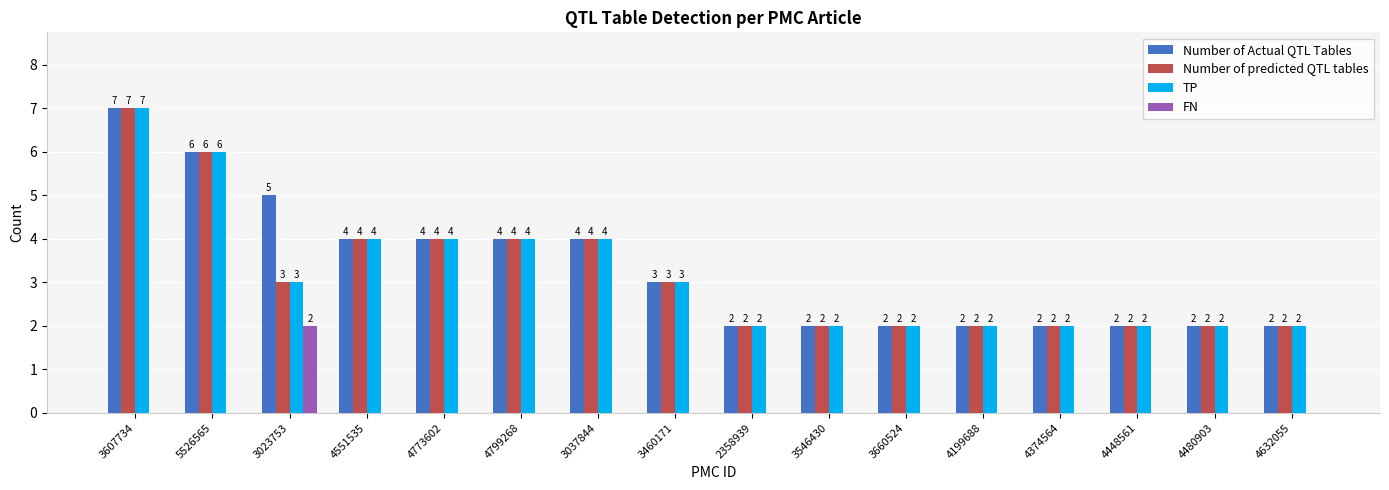

Which category has the highest value in the Number of Actual QTL Tables series?

3607734